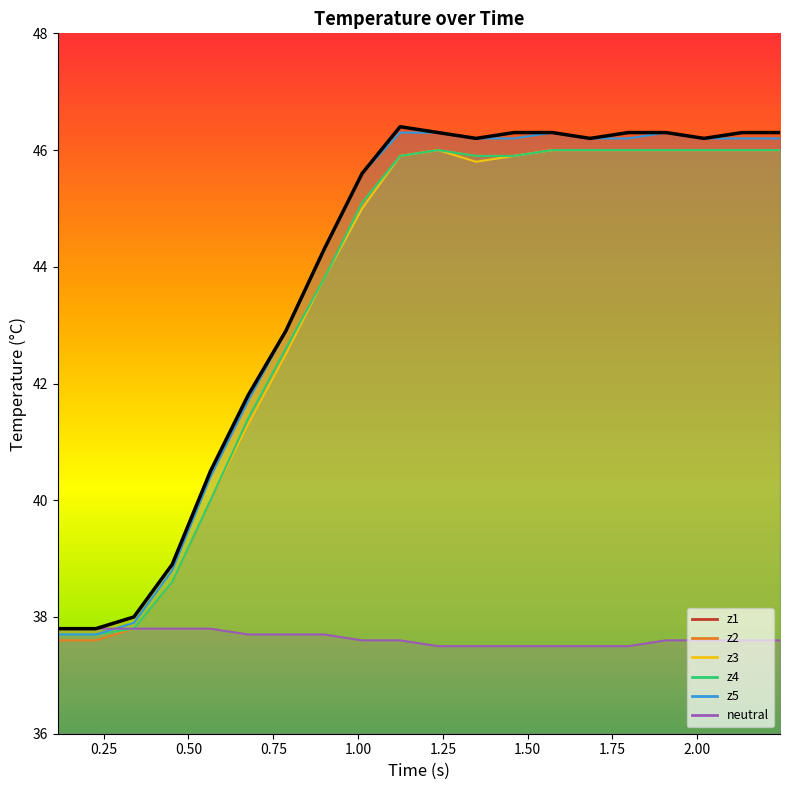

Rank the series at 1.25 from highest to lowest value.

z1, z5, z4, z2, z3, neutral